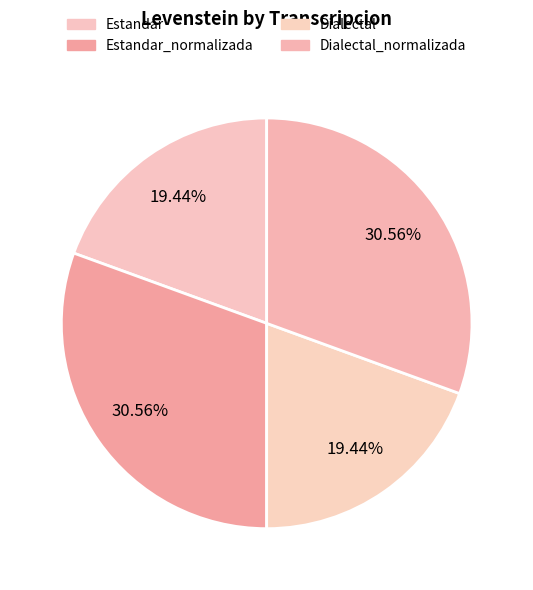

Rank the categories by value from lowest to highest.

Estandar, Dialectal, Estandar_normalizada, Dialectal_normalizada